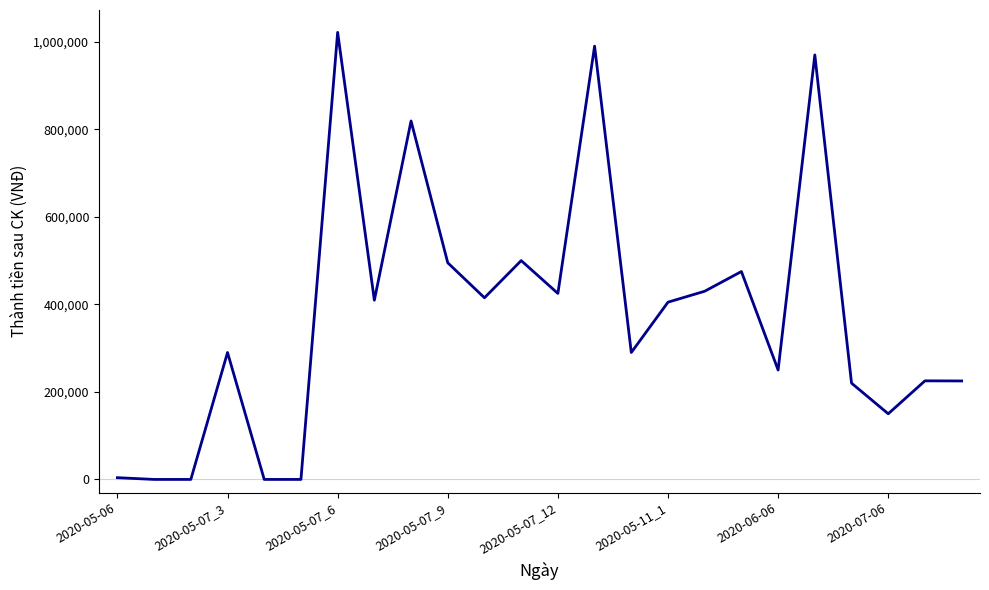

What is the difference between the maximum and minimum values?

1021500